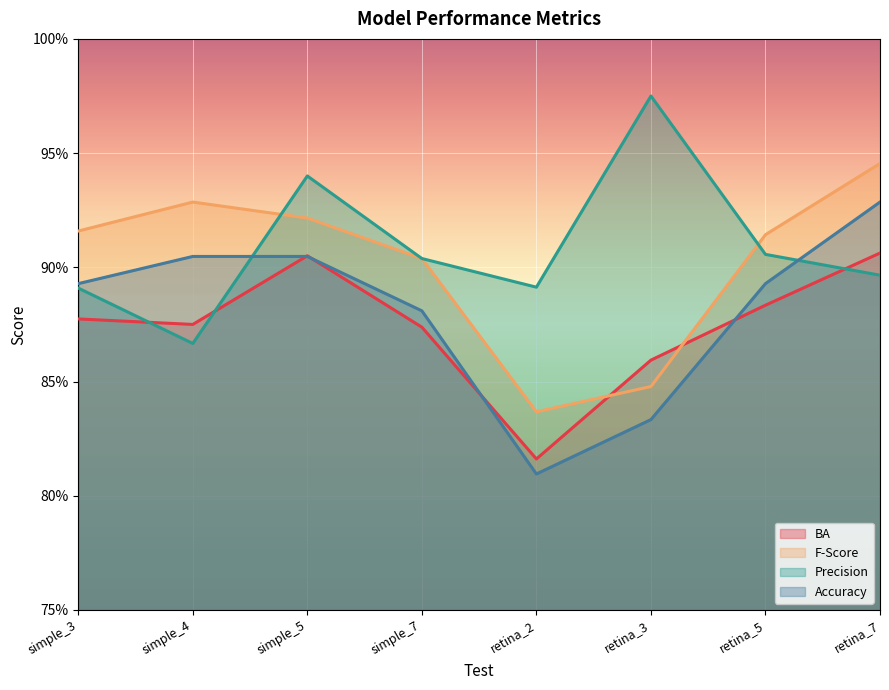

What is the value of the BA point at the 7th from the left?

0.9